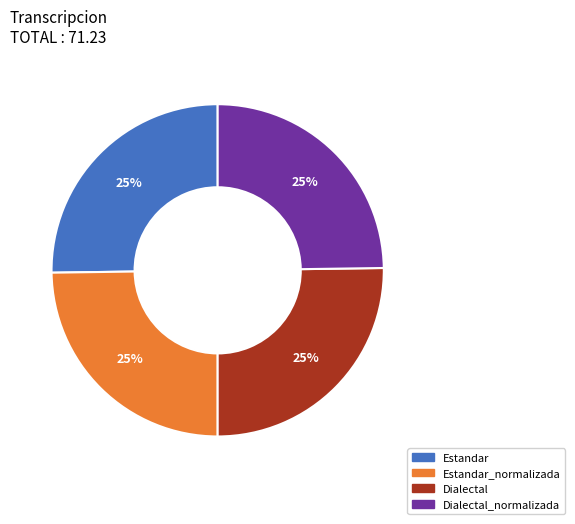

To the nearest percent, what is the average slice percentage?

25%